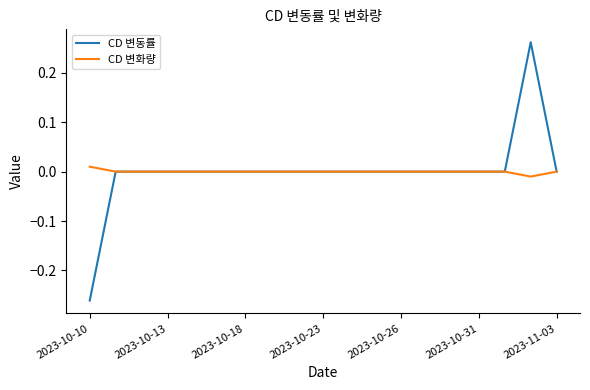

List the series in order of their peak value, lowest first.

CD 변화량, CD 변동률